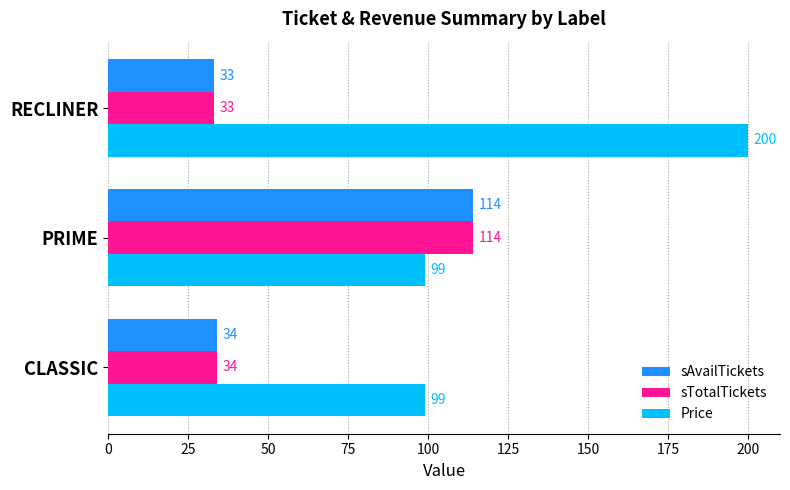

What is the difference between the maximum and minimum values in the Price series?

101